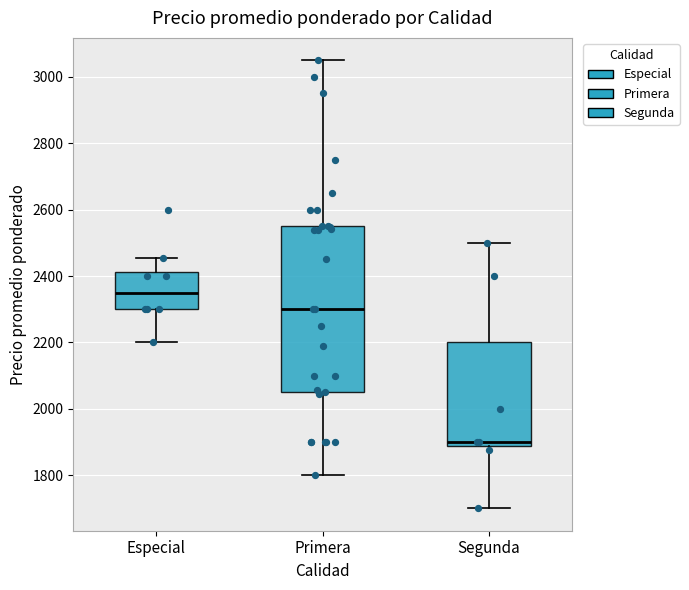

Where does the median line of the box for Primera sit on the y-axis? The values are not printed on the chart, so give them approximately, as read against the axis.

2300